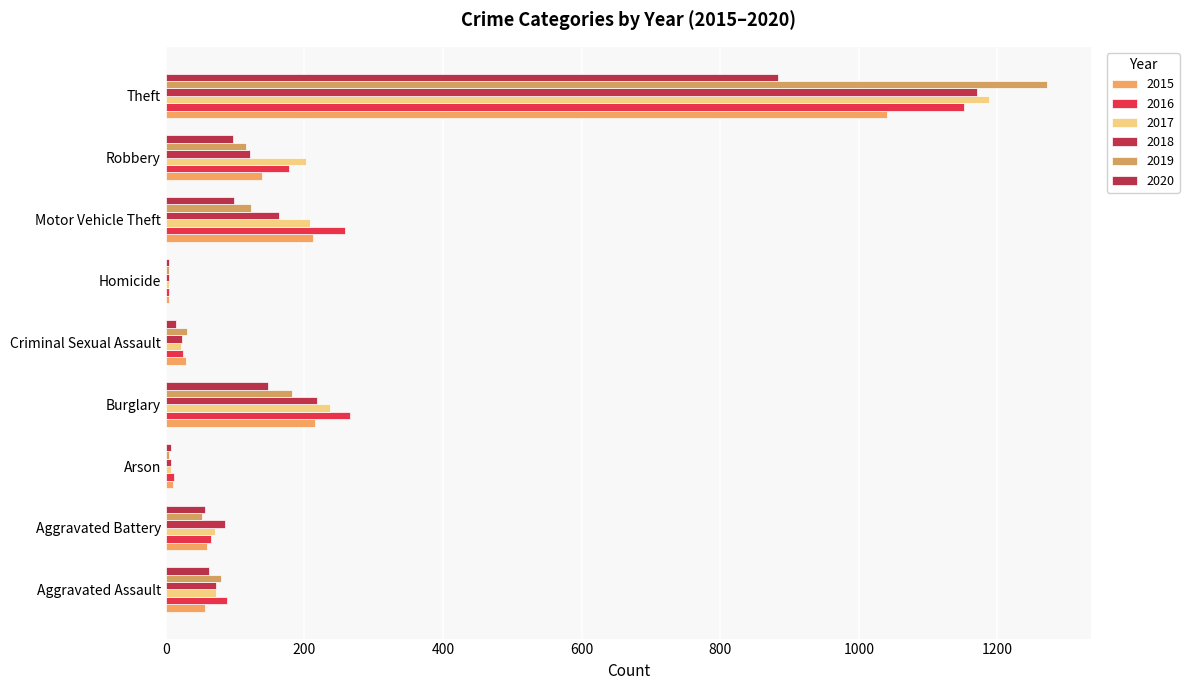

What are all the series names shown in the legend?

2015, 2016, 2017, 2018, 2019, 2020